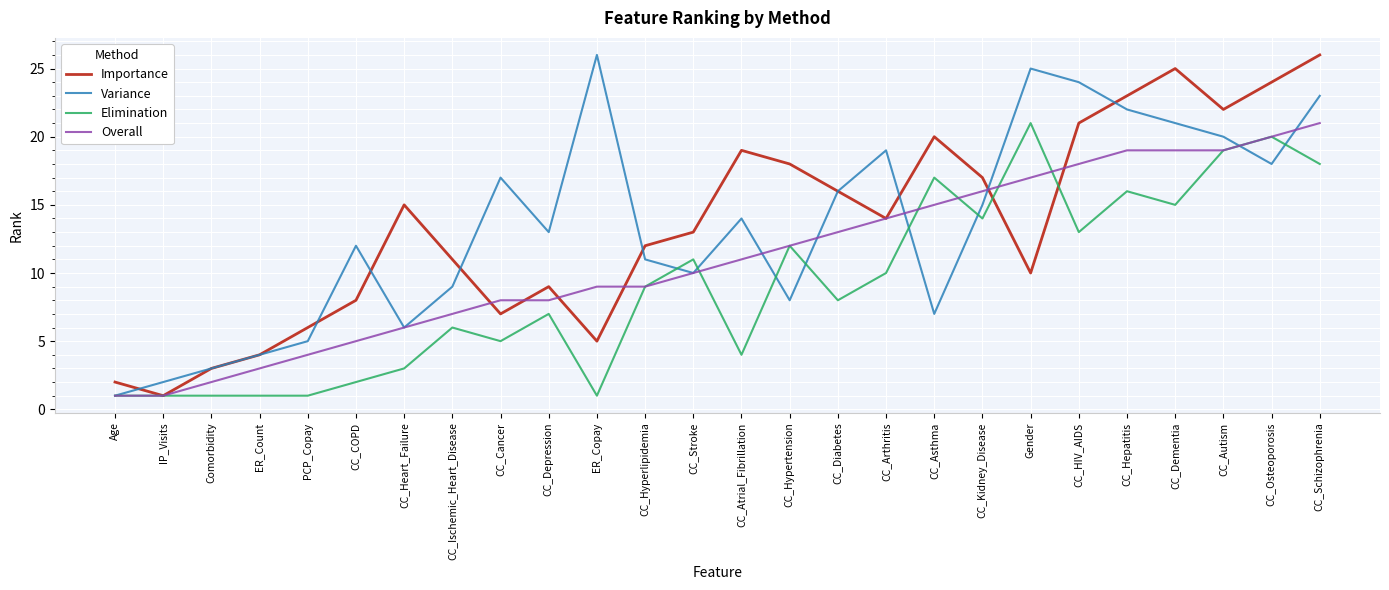

What is the approximate value of Overall at CC_Hyperlipidemia?

9